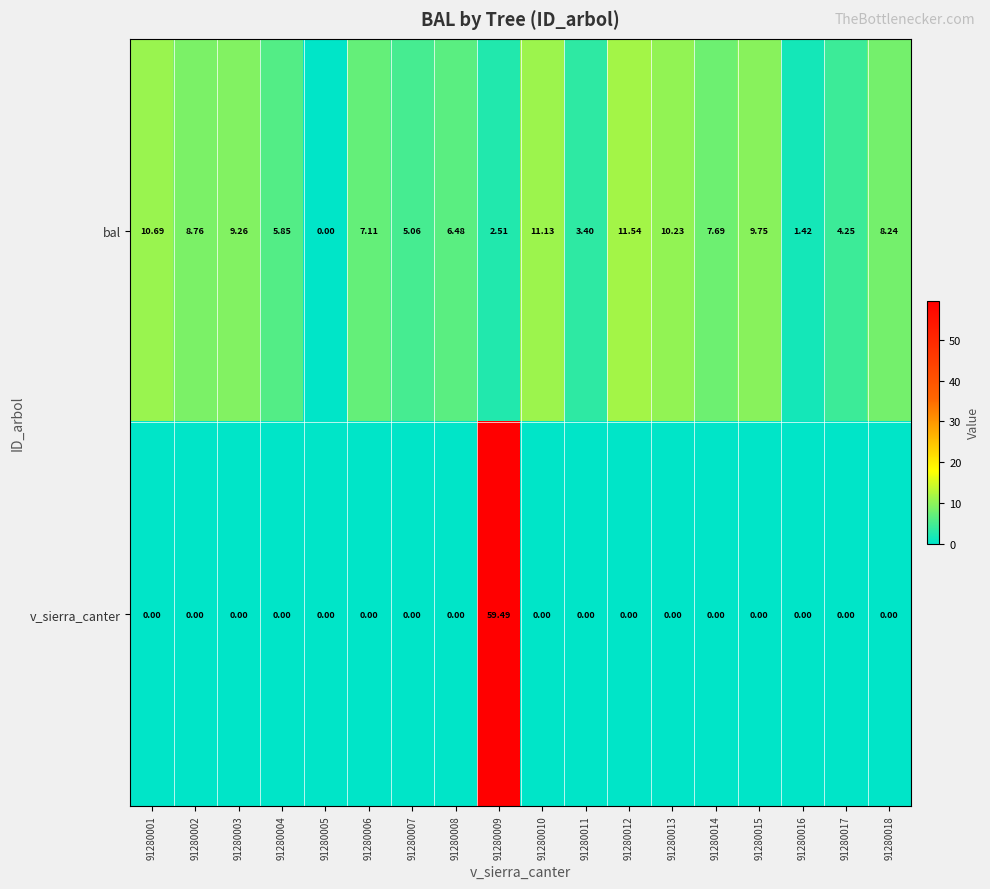

What is the total value across all series at 91280002?

8.8